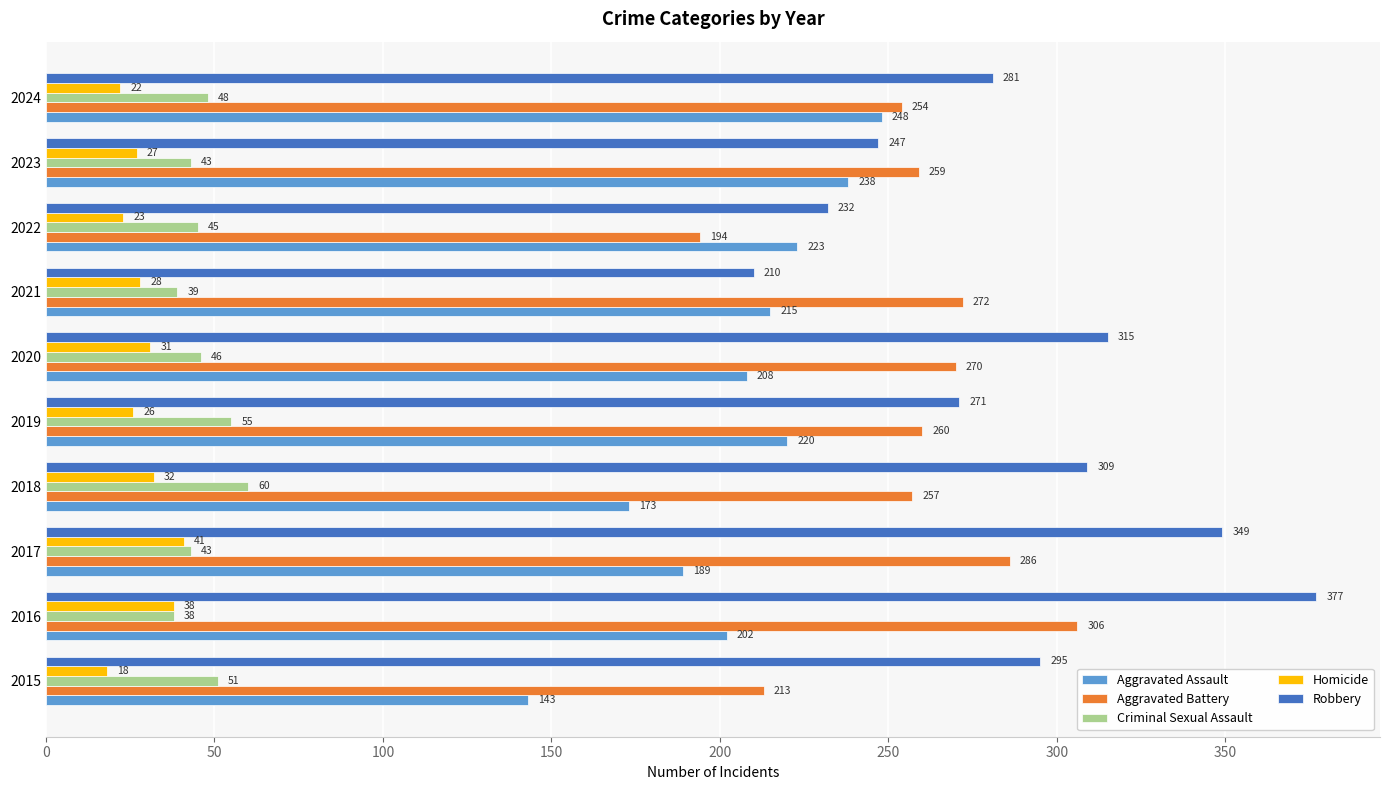

Which series changed the most between 2016 and 2019?

Robbery